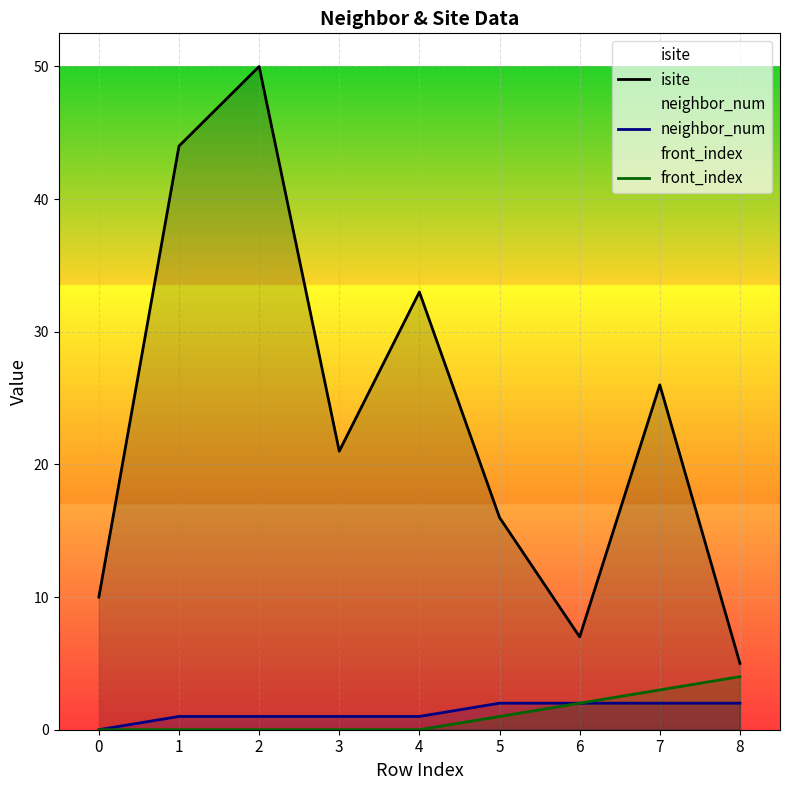

At which label does isite first exceed 21?

1